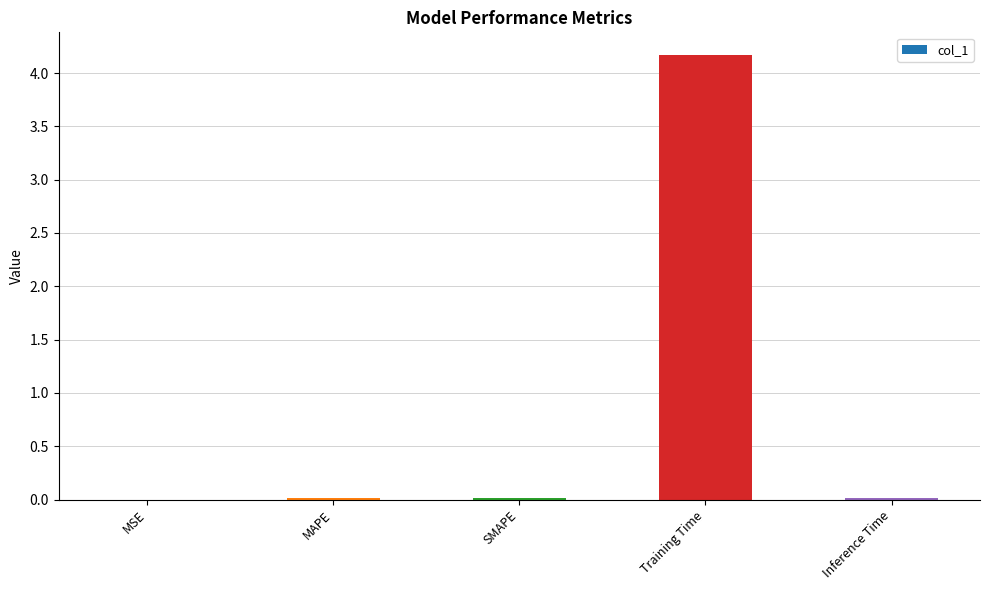

Does the chart contain stacked bars?

No